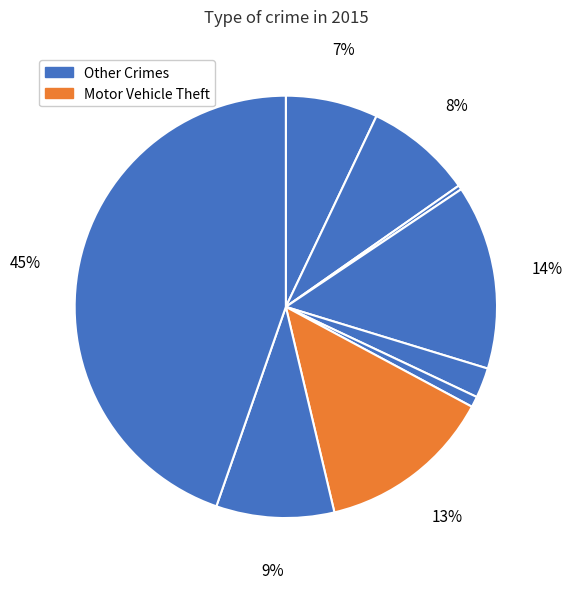

How many slices are in this pie chart?

9